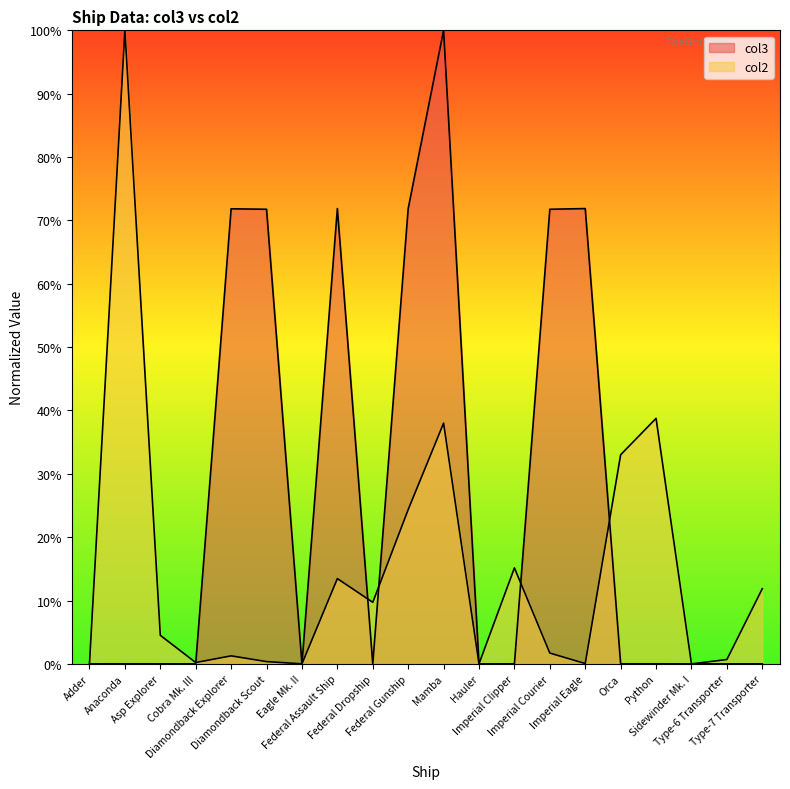

How many data points does each series have?

20